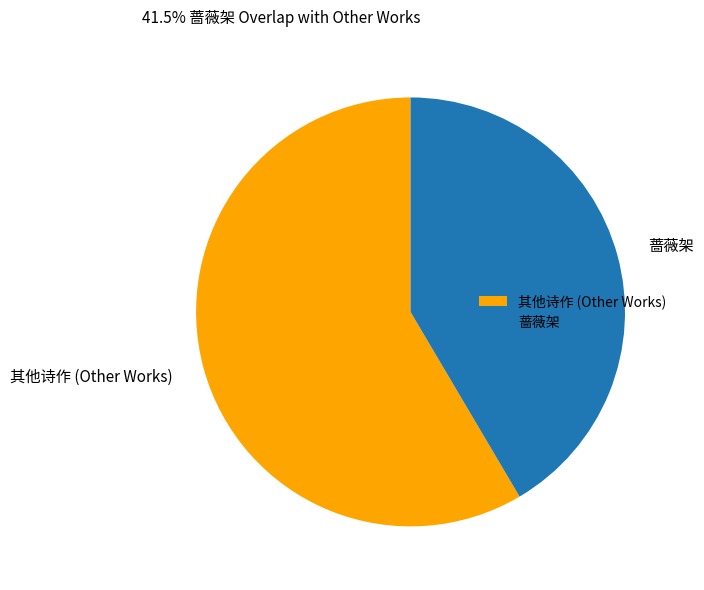

Is it true that 蔷薇架 is 50% of the pie?

False